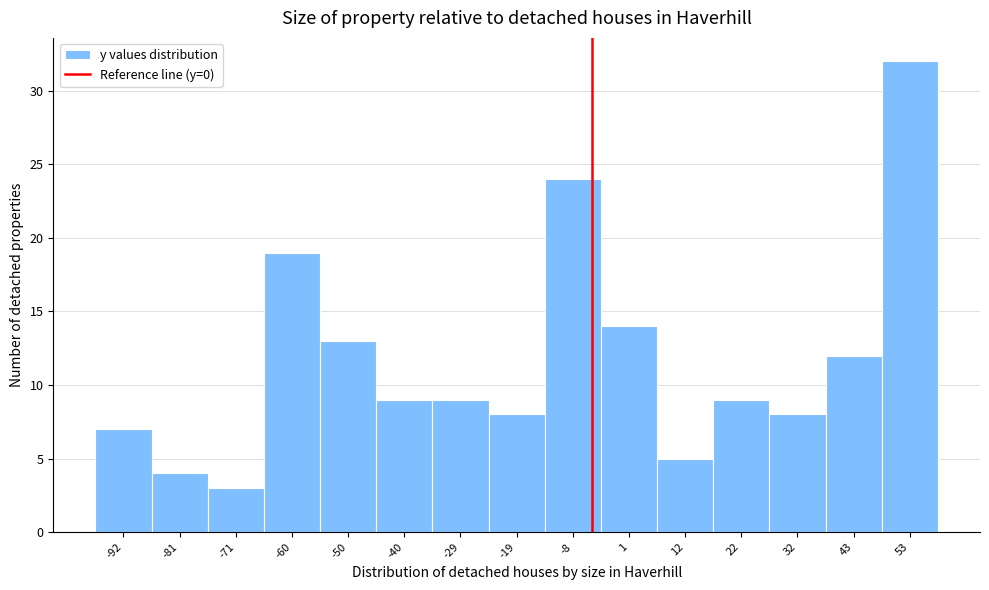

Reading right to left, list all the values displayed in this chart.

32	12	8	9	5	14	24	8	9	9	13	19	3	4	7